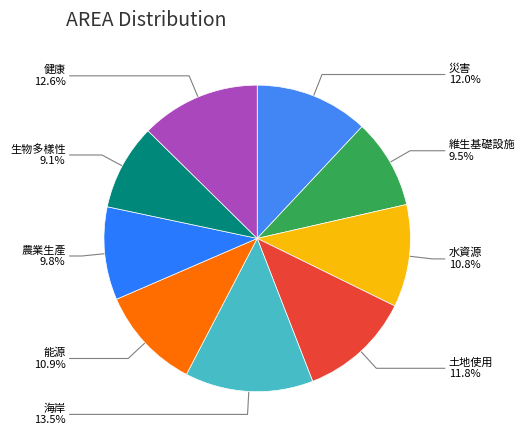

How many segments does this pie chart have?

9